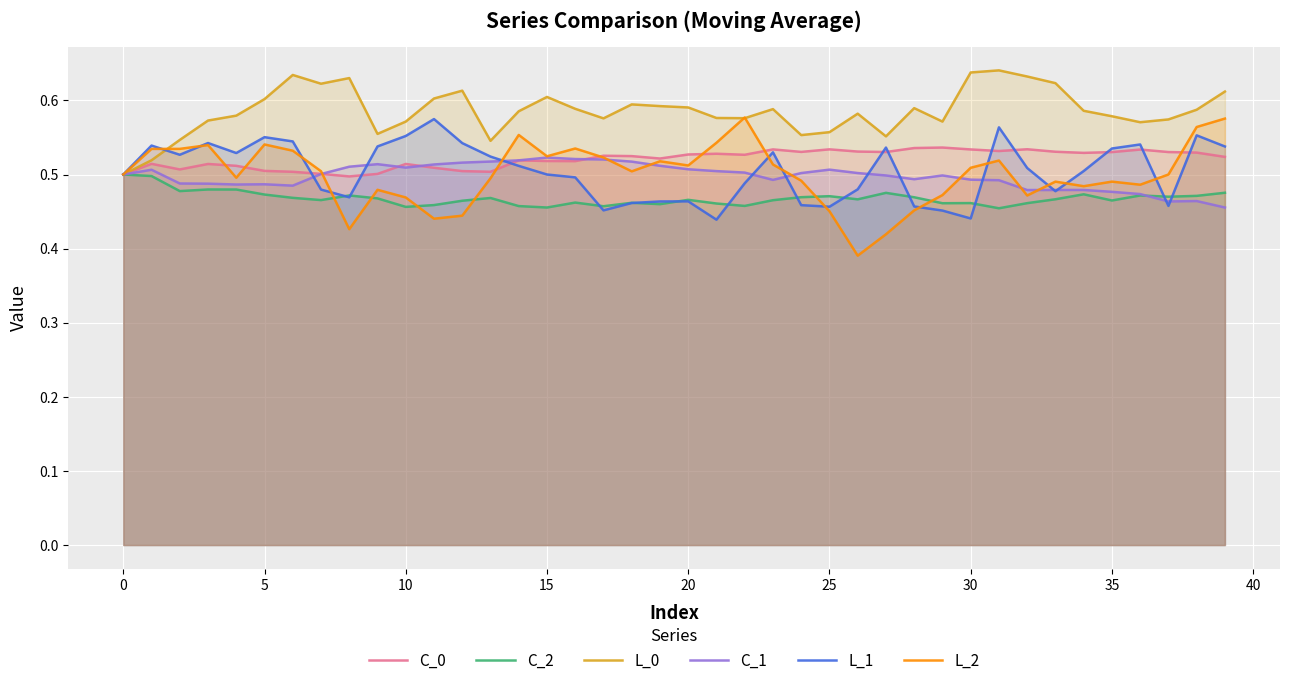

The value of C_1 at 27 is 0.5. True or false?

True